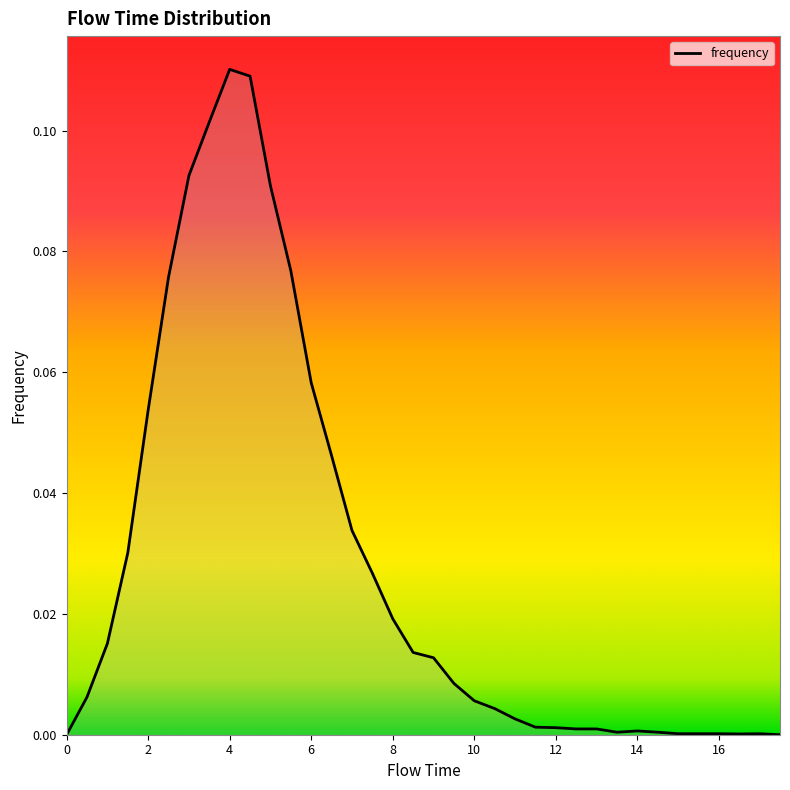

What is the label of the 26th point from the right?

5.0